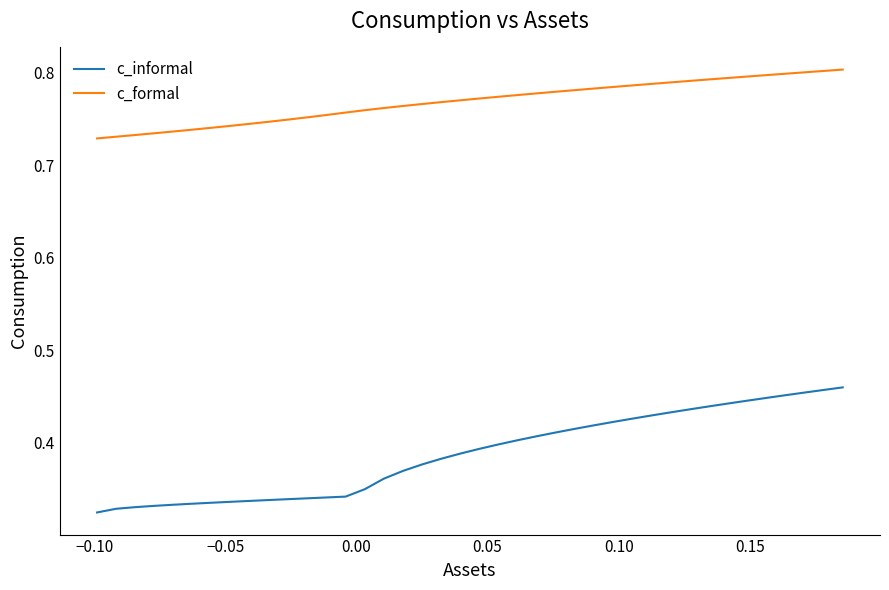

True or false: c_formal and c_informal intersect in this chart.

False